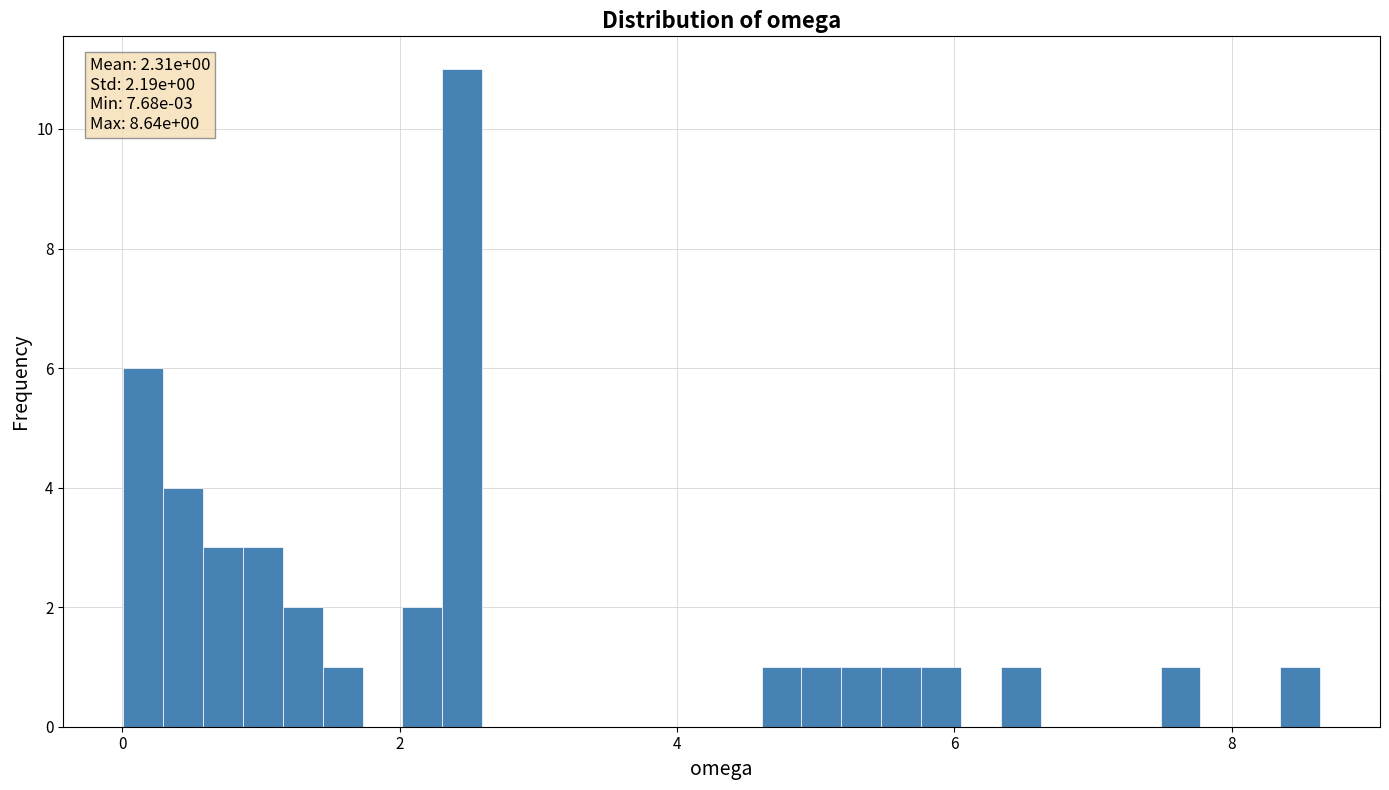

Around what value on the x-axis is the tallest bar? Give the approximate position of its centre, as read against the axis.

2.4